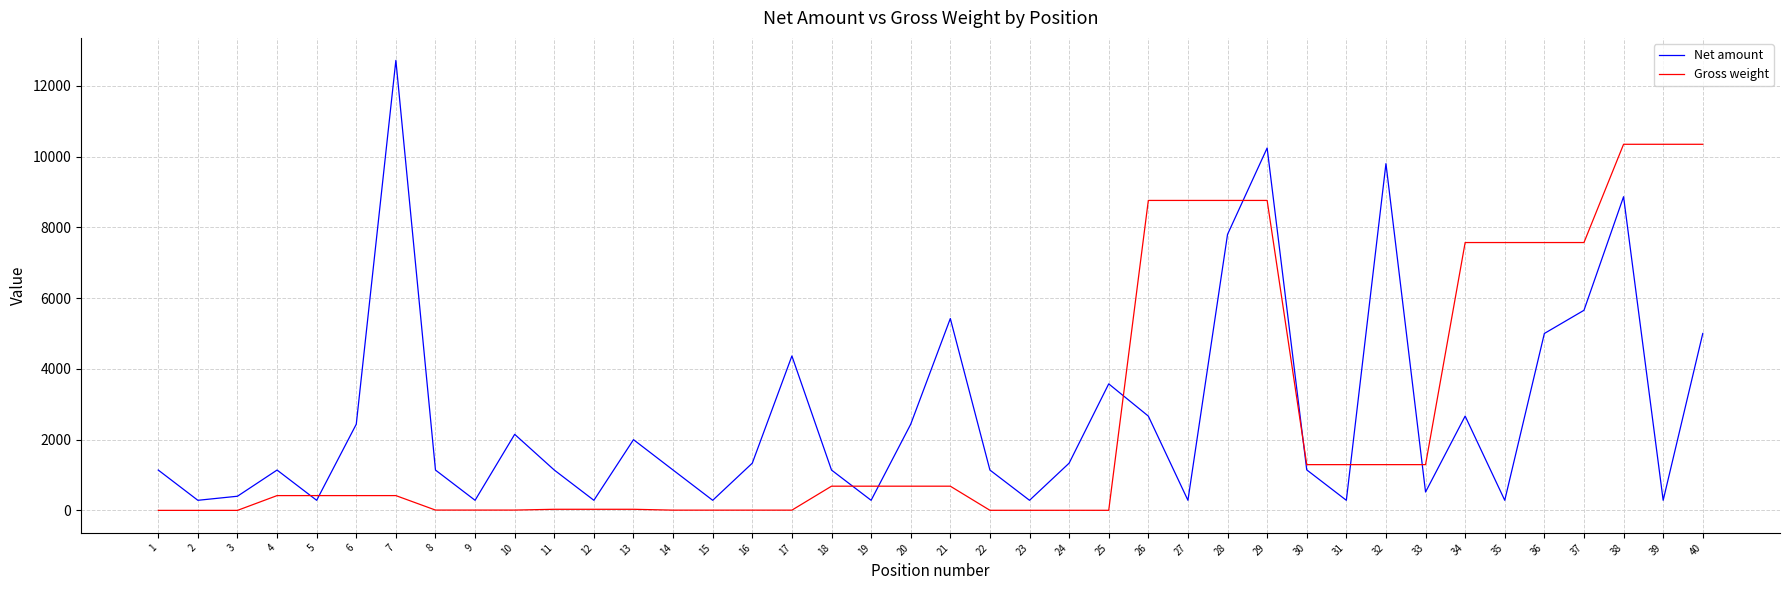

What is the difference between the maximum and minimum values in the Net amount series?

12432.9